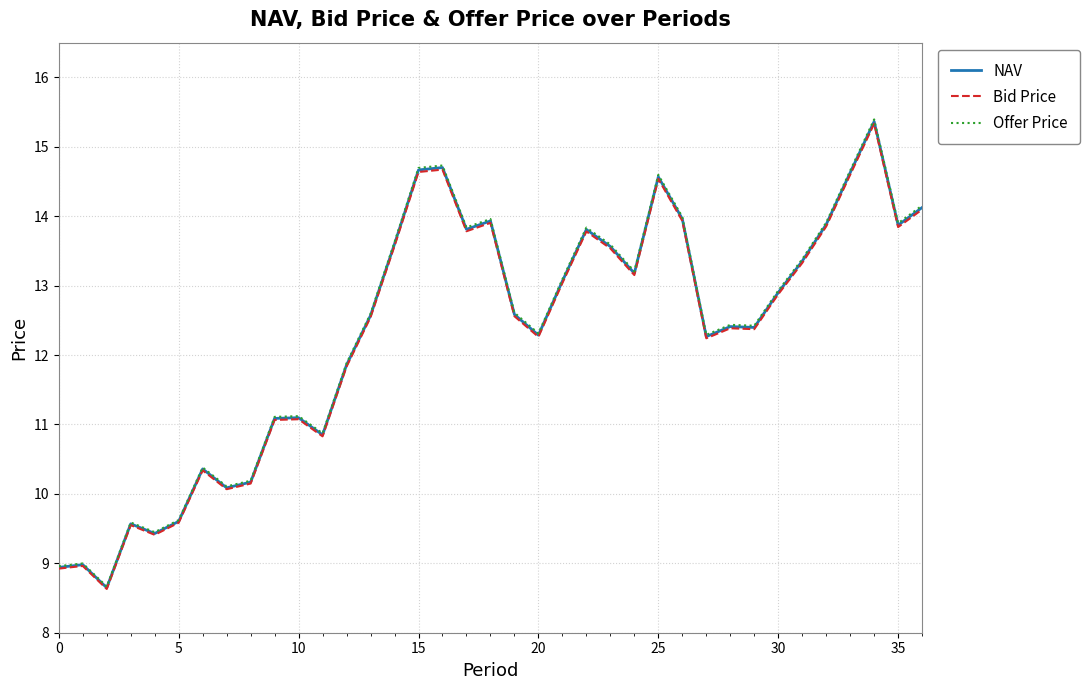

What is the maximum value shown in the chart?

15.4